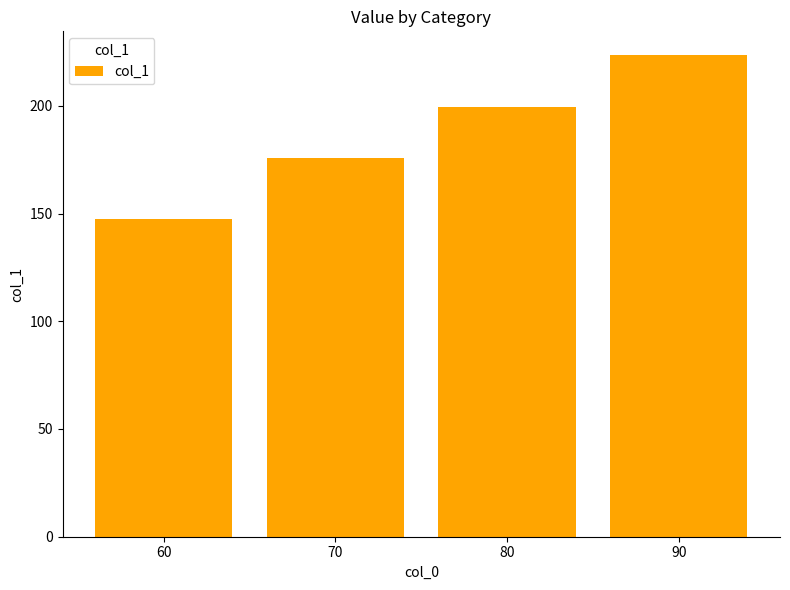

True or false: the data shows 147.5 at 60.

True